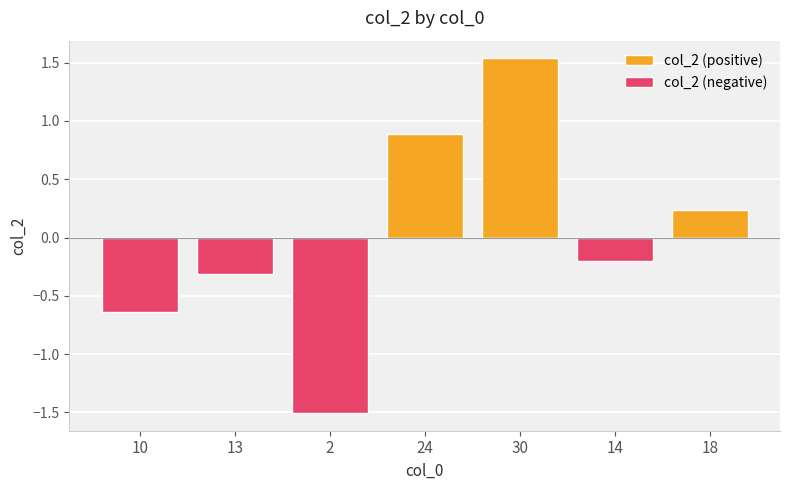

Rank the series by their average value, from highest to lowest.

col_2 (positive), col_2 (negative)